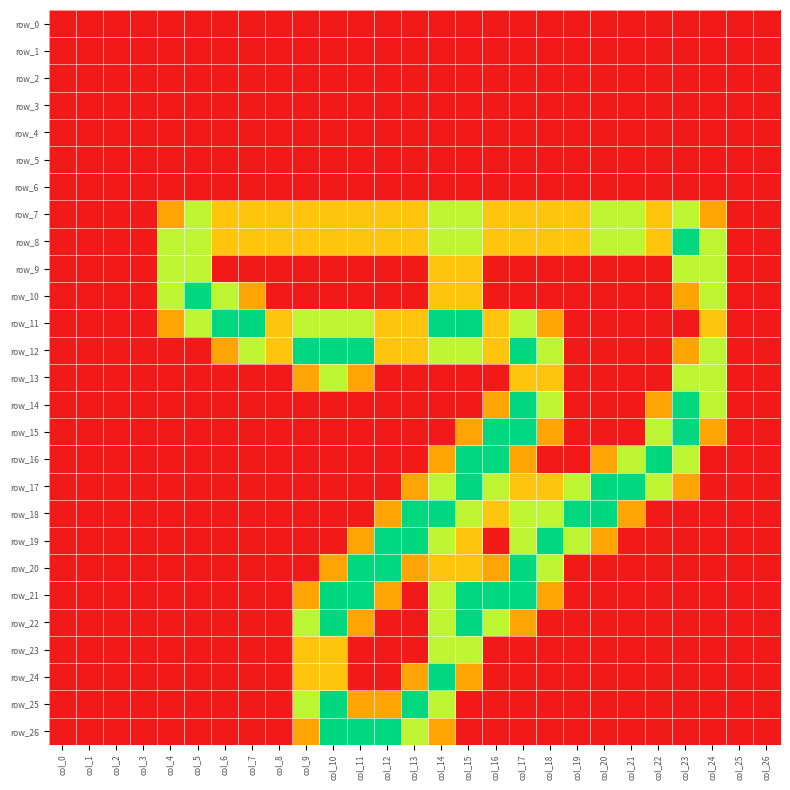

At which category does the chart reach its minimum across all series?

col_0